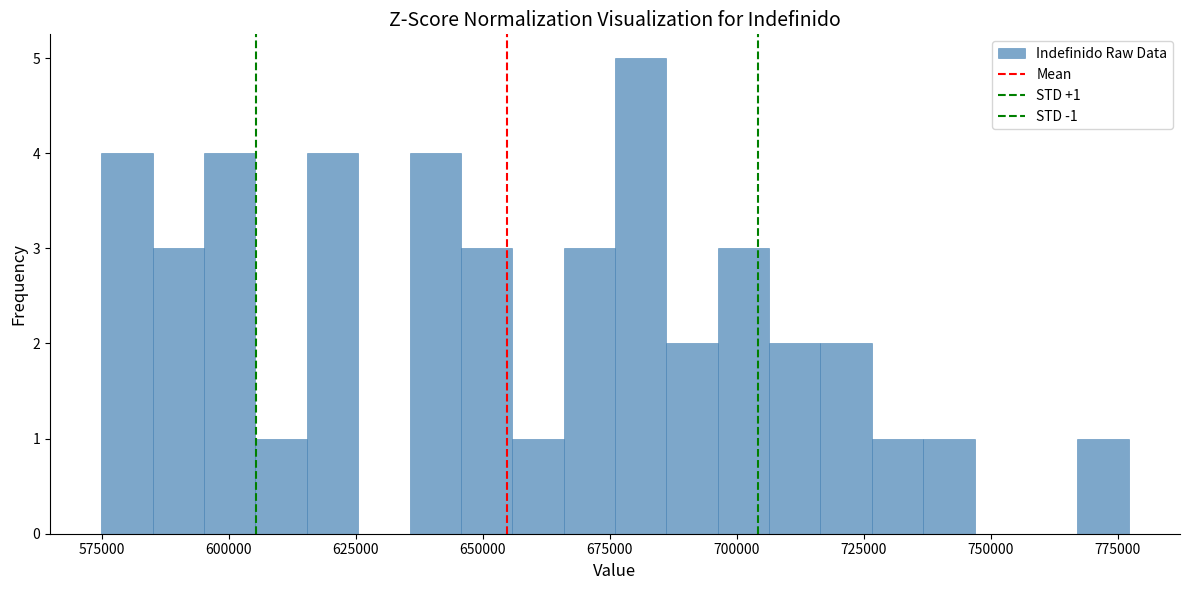

Read against the x-axis, roughly where is the centre of the tallest bar?

680000